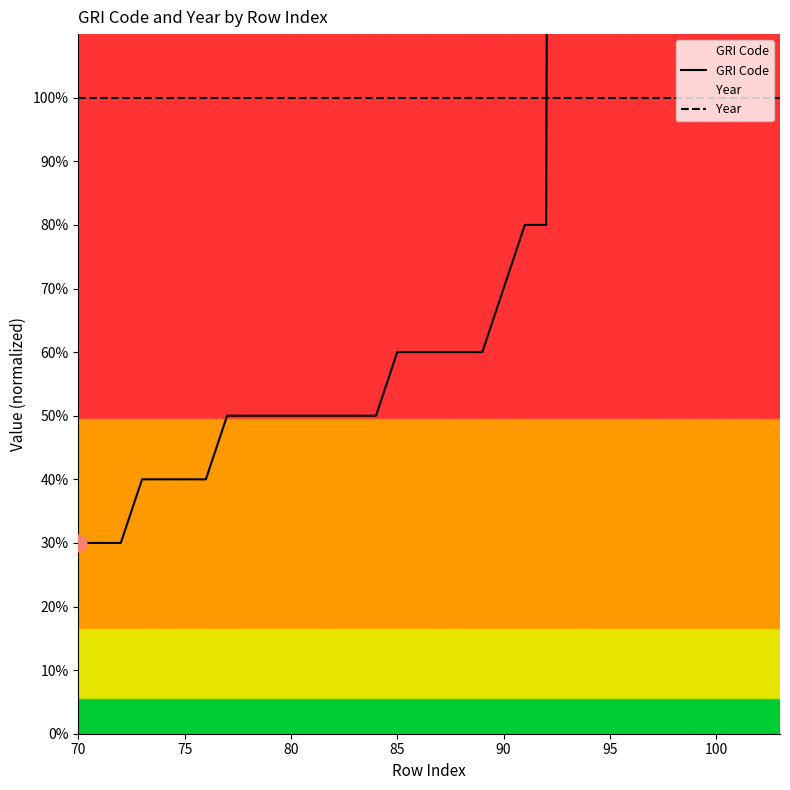

What are all the series names shown in the legend?

GRI Code, Year